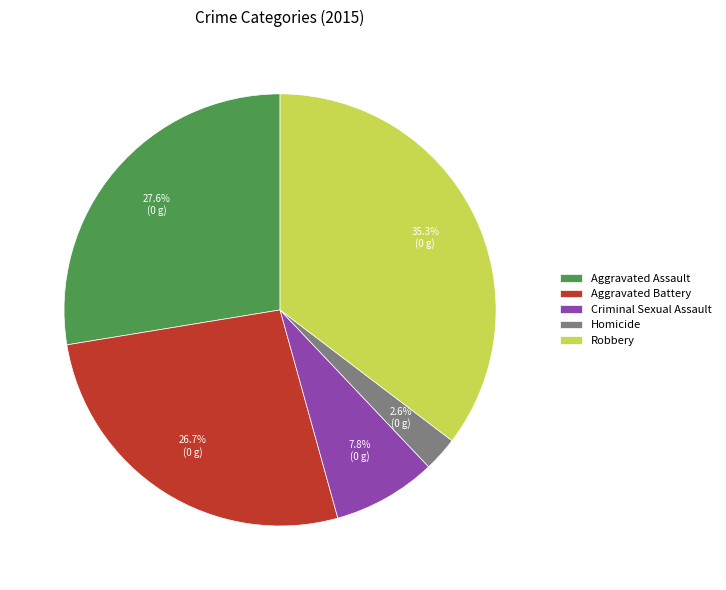

To the nearest percent, what is the difference between the largest and smallest slice percentages?

33%